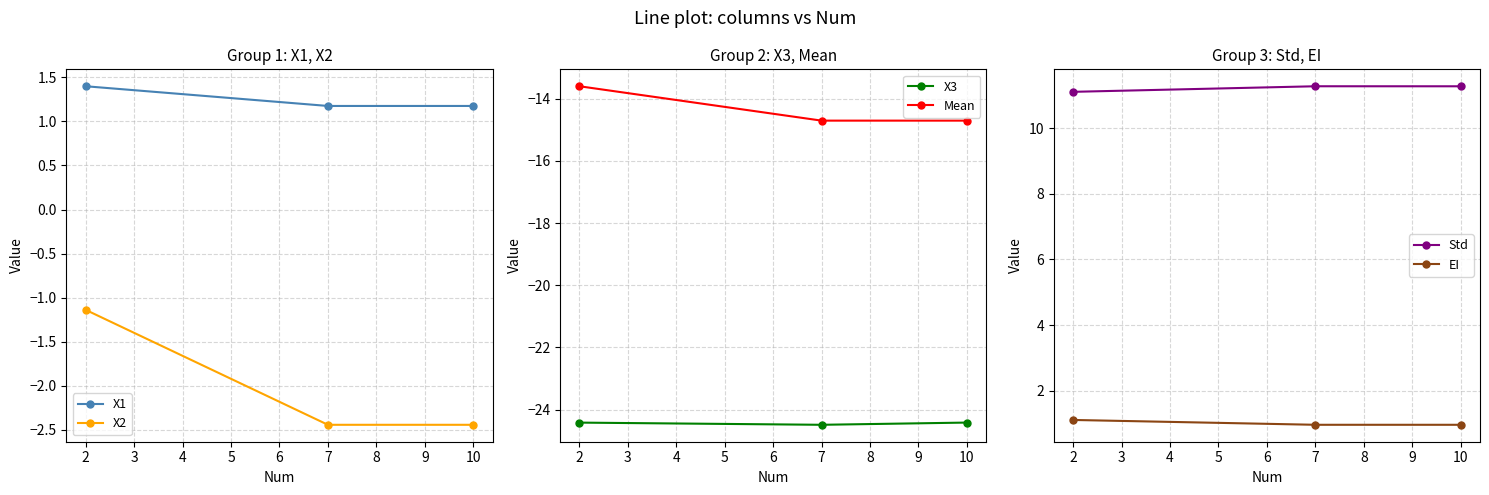

How many categories are shown in the chart?

3